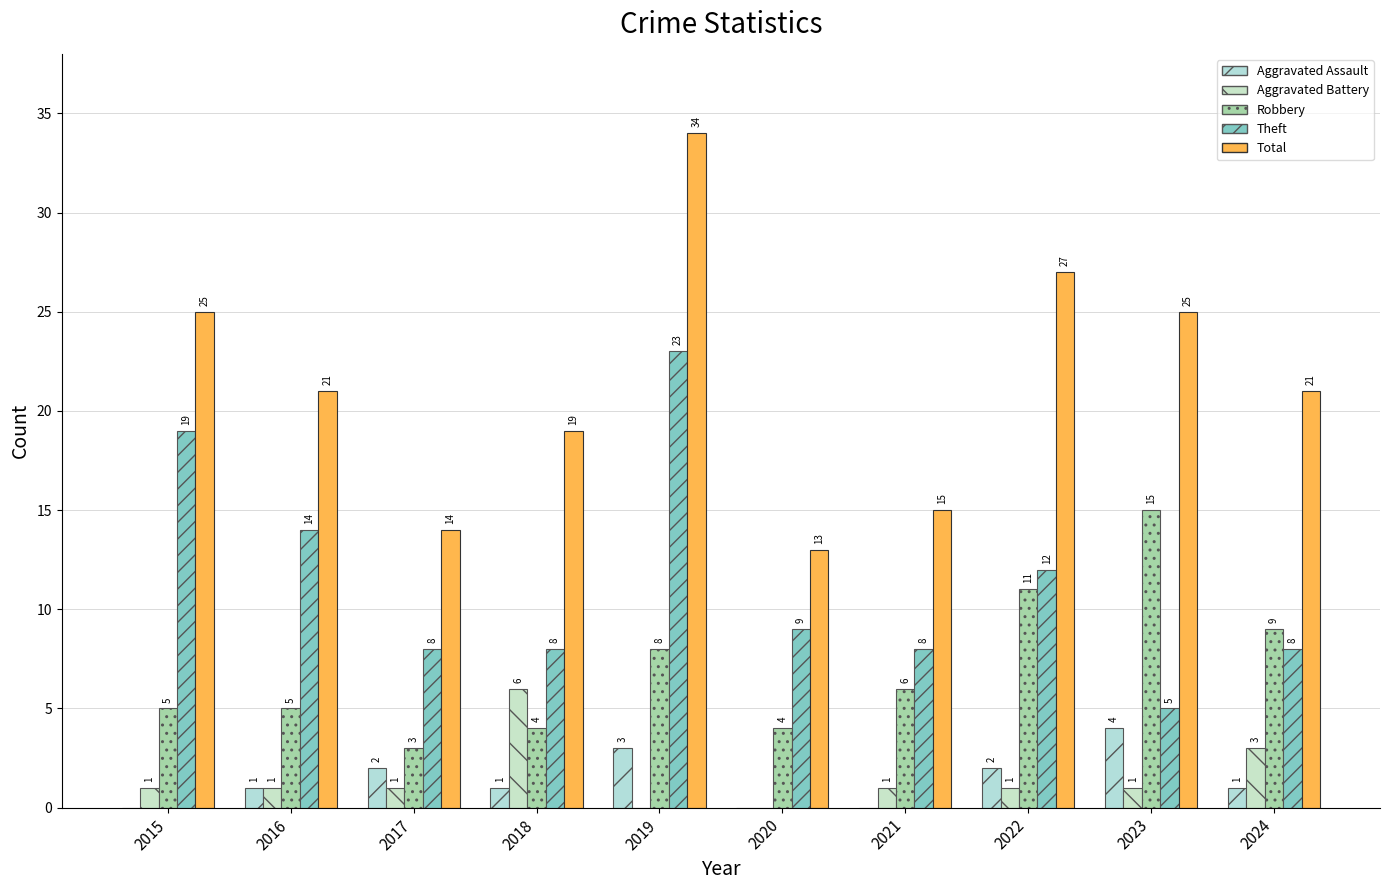

Is the value of Robbery at 2017 greater than the value of Total at 2019?

No